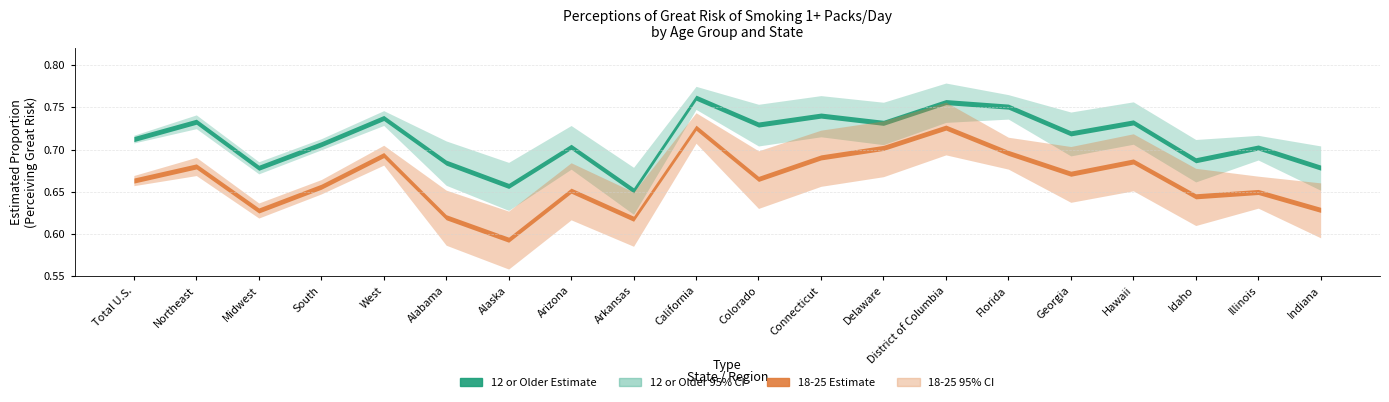

What is the label of the 7th point from the left?

Alaska